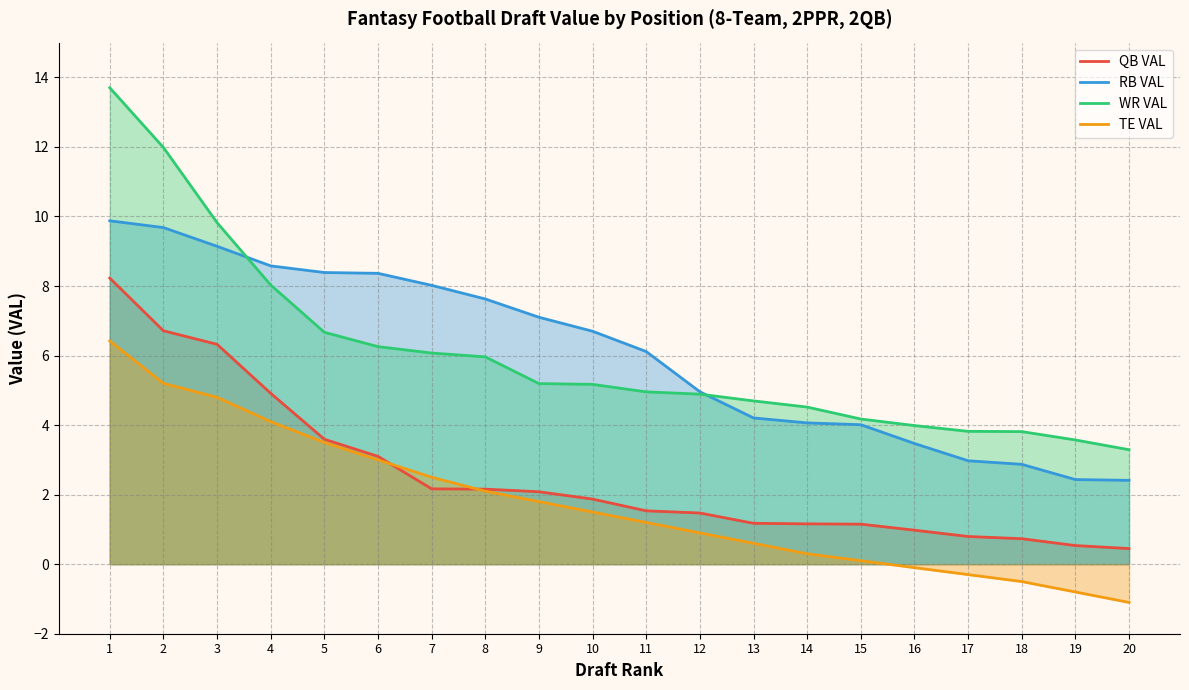

What is the smallest value displayed?

-1.1